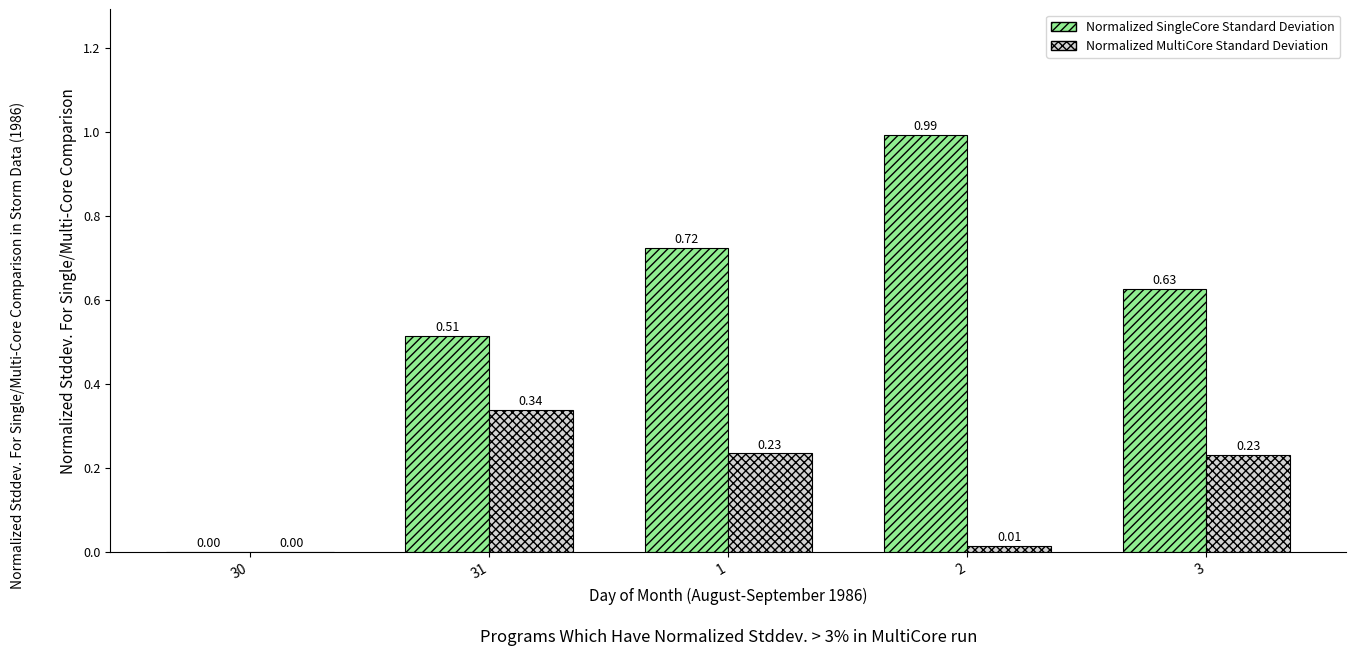

Which series has the largest total across all categories?

Normalized SingleCore Standard Deviation